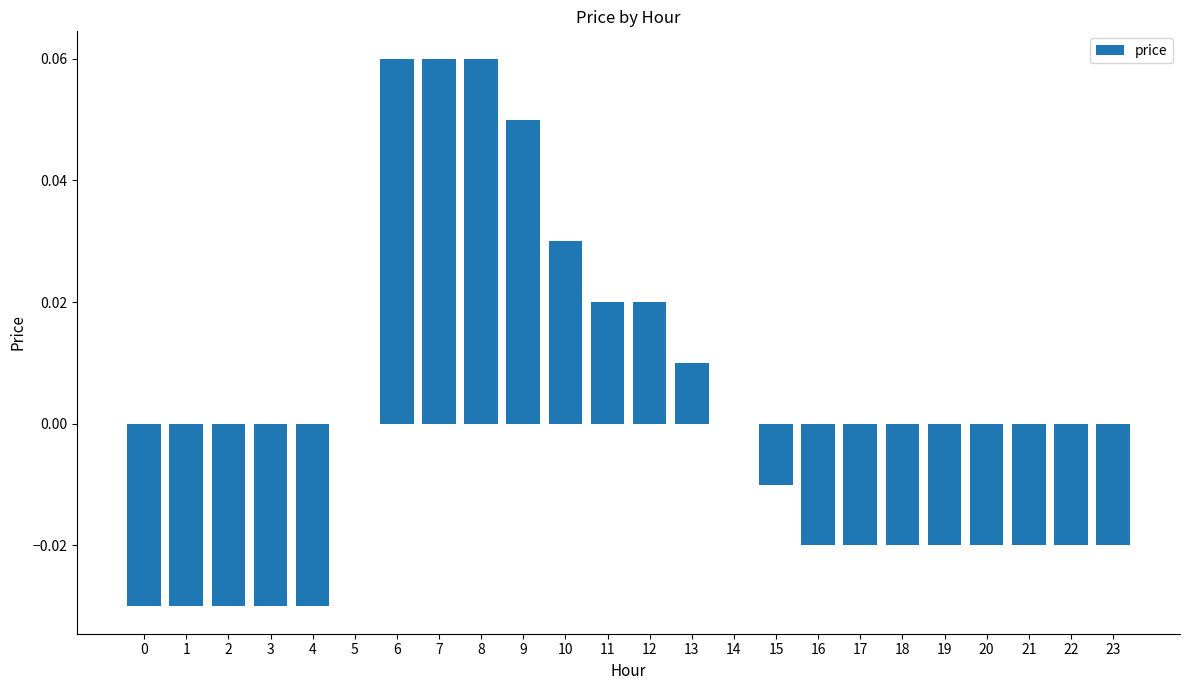

The chart shows a value of -0.0 at 23. True or false?

True